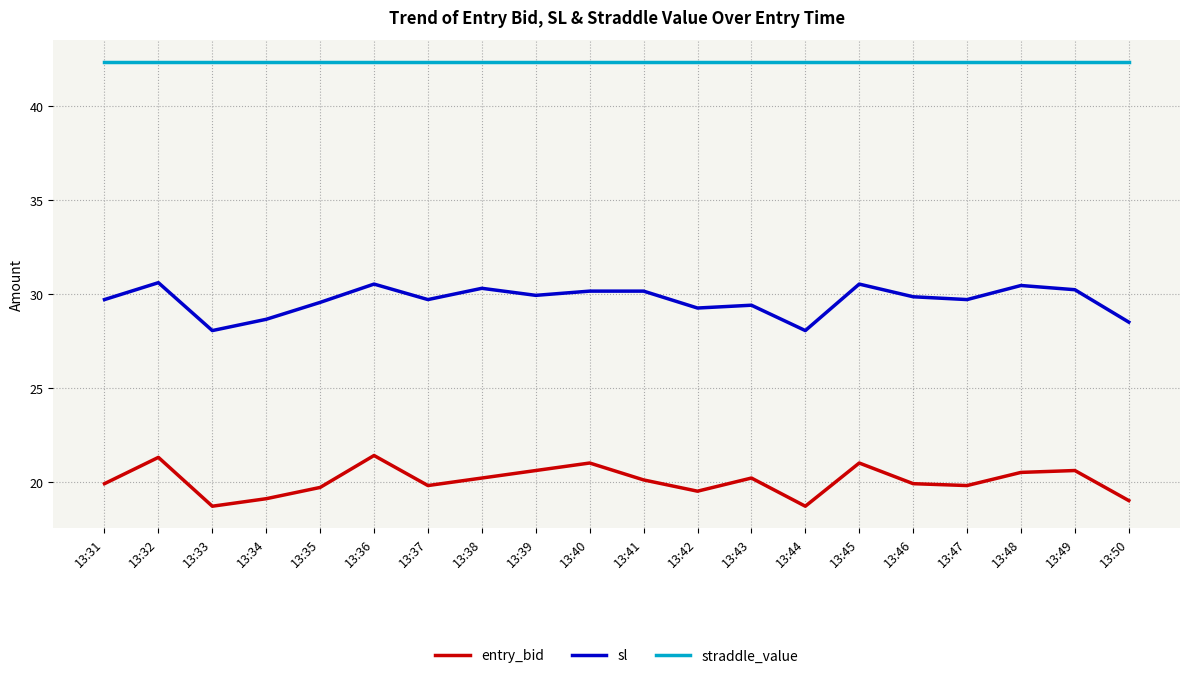

Which series has the largest total across all categories?

straddle_value